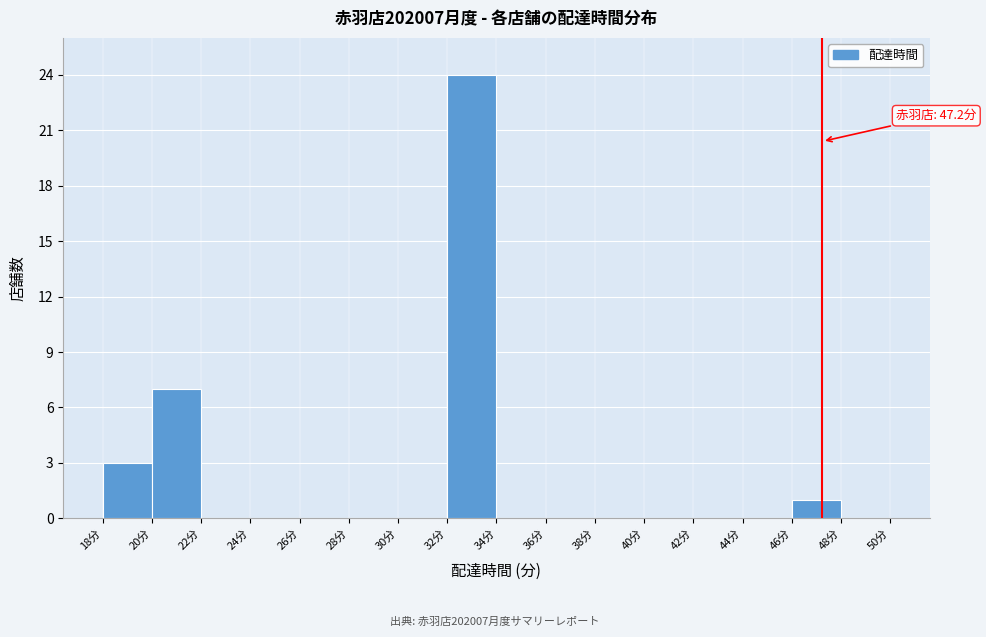

Which range on the x-axis has the tallest bar?

32 to 34